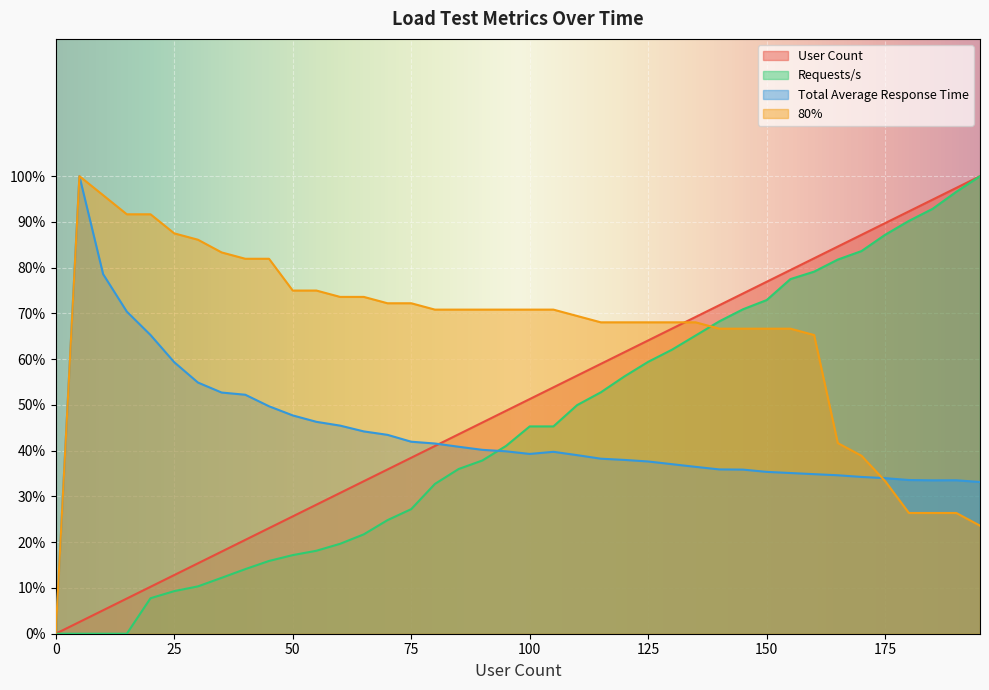

What is the sum of all 80% values?

2625.0